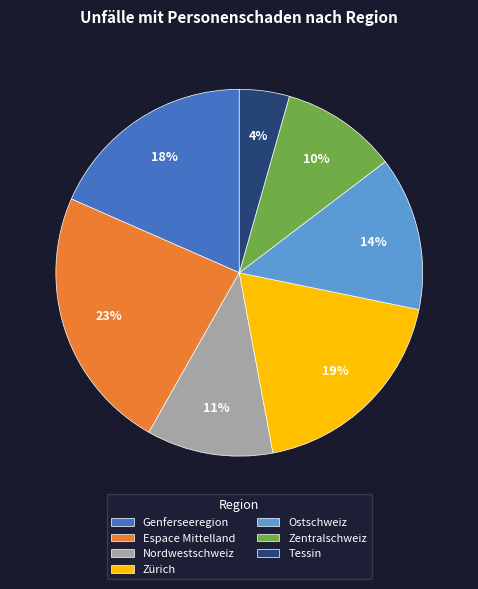

Which has a higher value, Nordwestschweiz or Tessin?

Nordwestschweiz